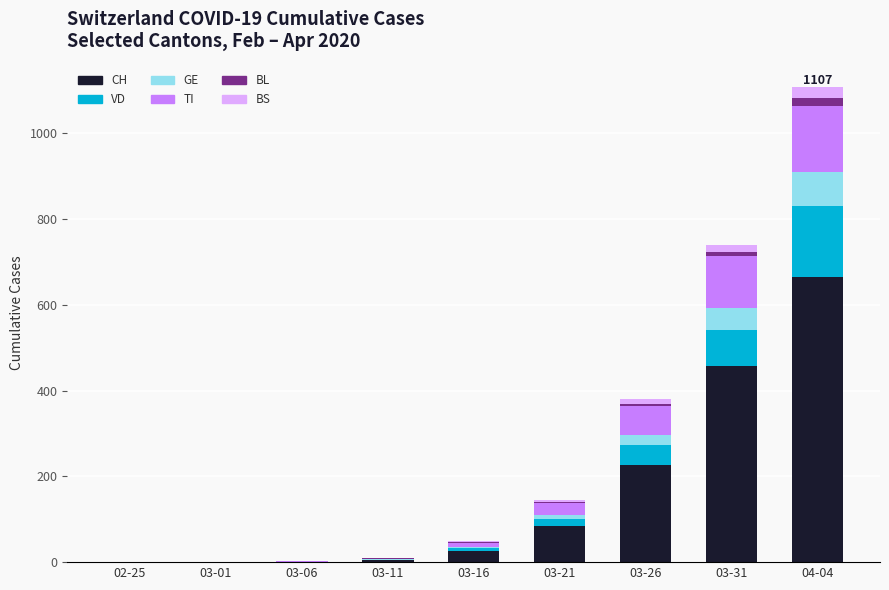

Are the bars grouped side by side (vs. stacked)?

No